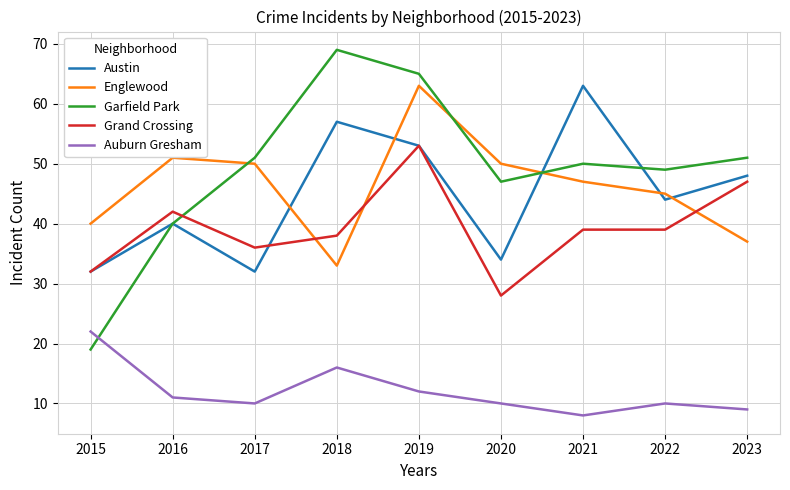

Does the chart have visible grid lines?

Yes